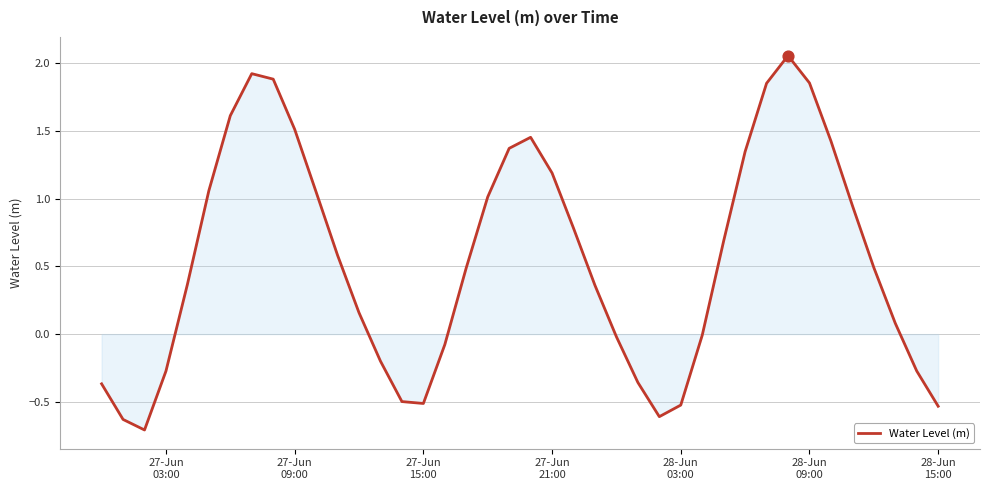

What is the smallest value displayed?

-0.7